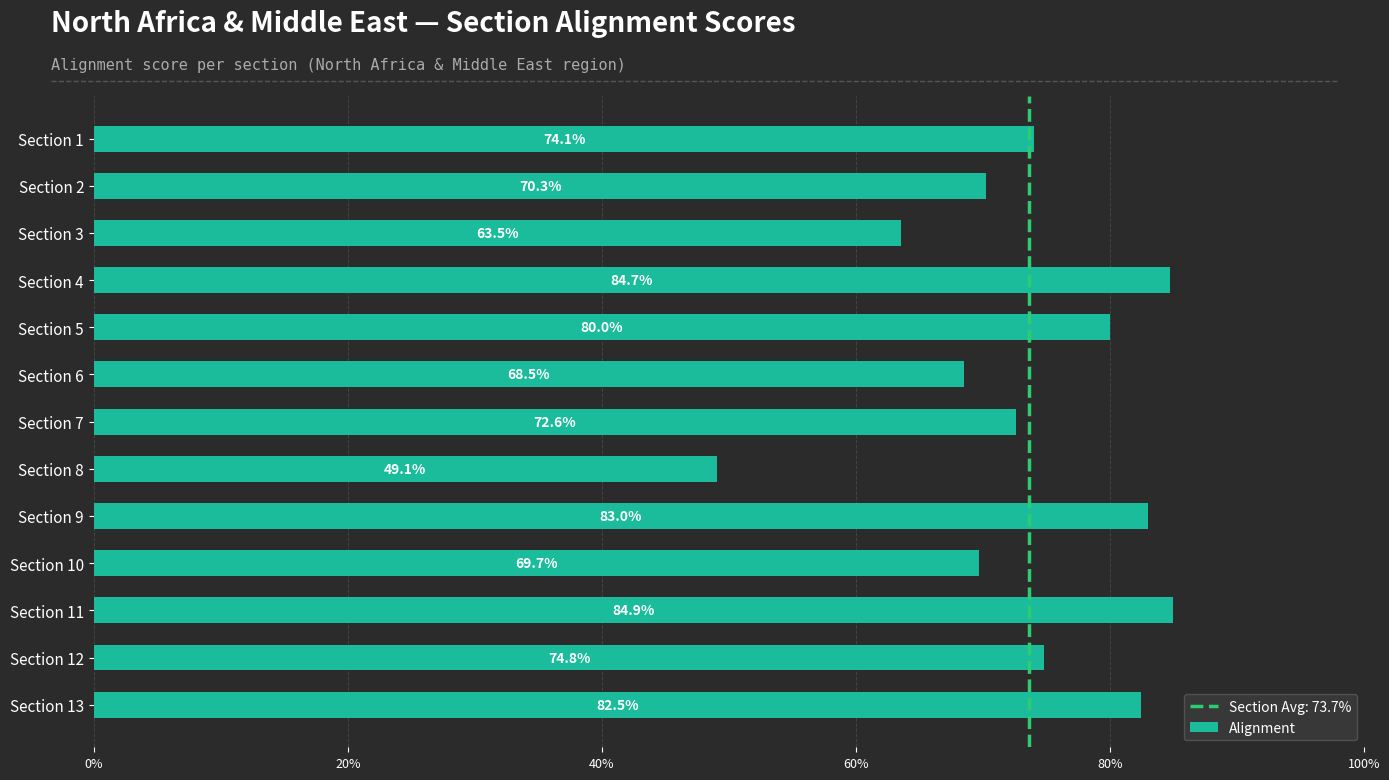

Count the number of categories in the chart.

13